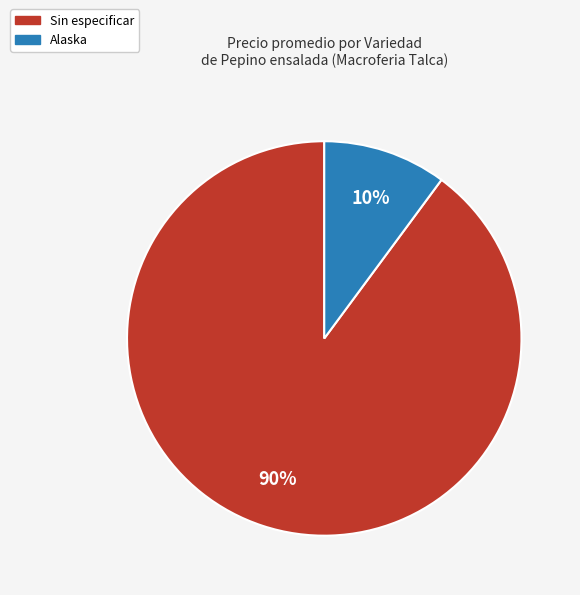

Is it true that Sin especificar is 99% of the pie?

False